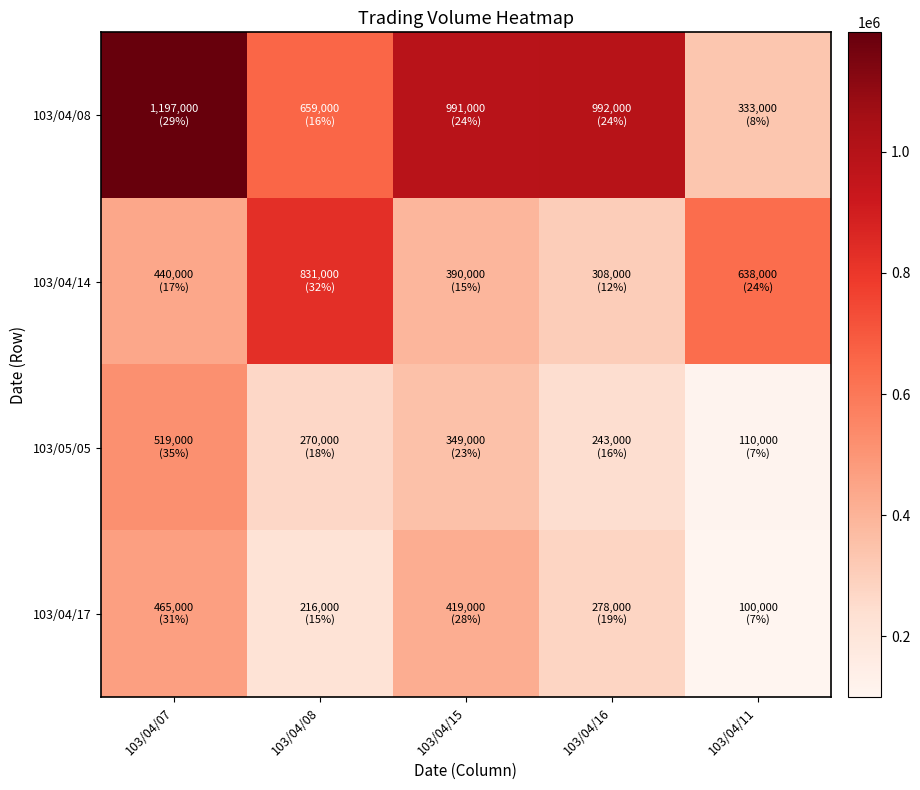

At how many categories does at least one series exceed 483991?

5